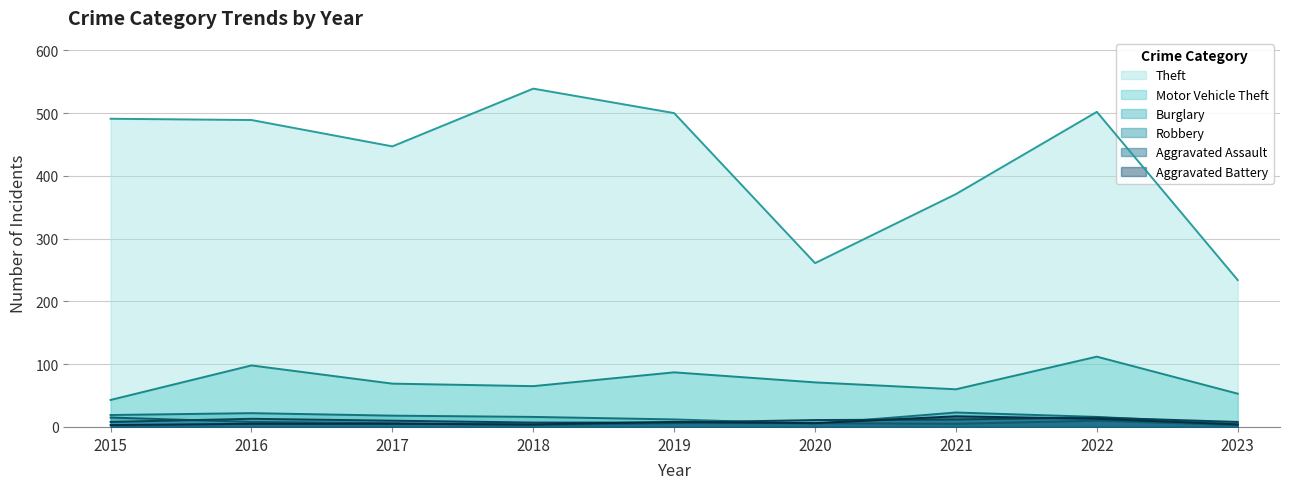

Between 2017 and 2020, which is larger?

2017